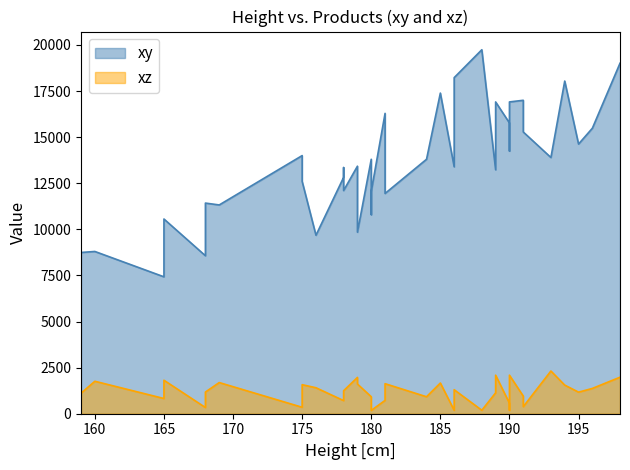

Which category has the lowest value across all series?

180